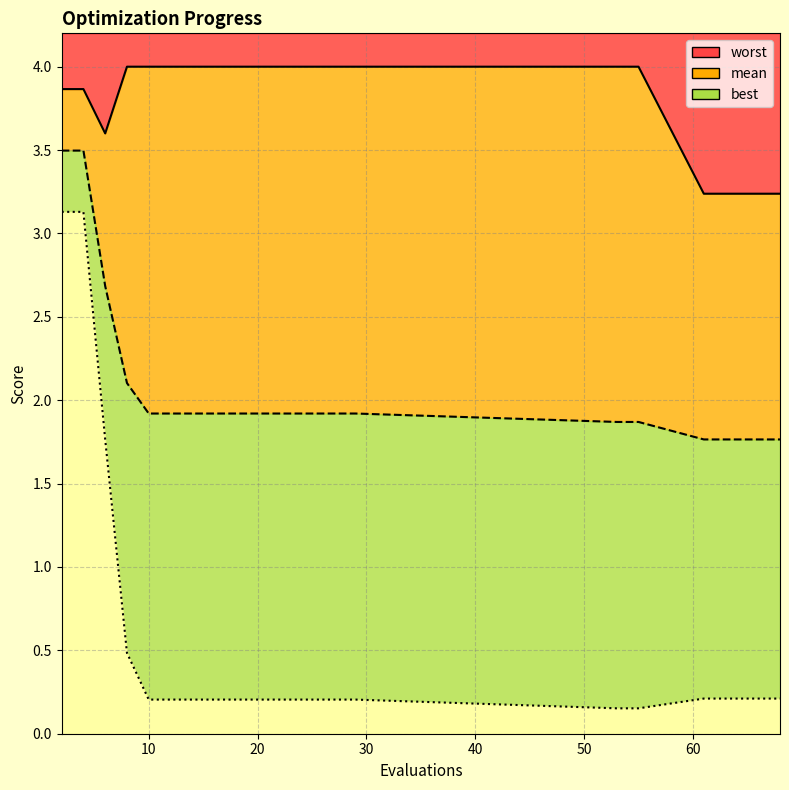

Reading left to right, list all the values displayed in this chart.

mean: 2=3.5	4=3.5	6=2.7	8=2.1	10=1.9	12=1.9	14=1.9	16=1.9	18=1.9	20=1.9	21=1.9	23=1.9	25=1.9	27=1.9	29=1.9	53=1.9	55=1.9	61=1.8	64=1.8	68=1.8
best: 2=3.1	4=3.1	6=1.8	8=0.5	10=0.2	12=0.2	14=0.2	16=0.2	18=0.2	20=0.2	21=0.2	23=0.2	25=0.2	27=0.2	29=0.2	53=0.2	55=0.2	61=0.2	64=0.2	68=0.2
worst: 2=3.9	4=3.9	6=3.6	8=4.0	10=4.0	12=4.0	14=4.0	16=4.0	18=4.0	20=4.0	21=4.0	23=4.0	25=4.0	27=4.0	29=4.0	53=4.0	55=4.0	61=3.2	64=3.2	68=3.2